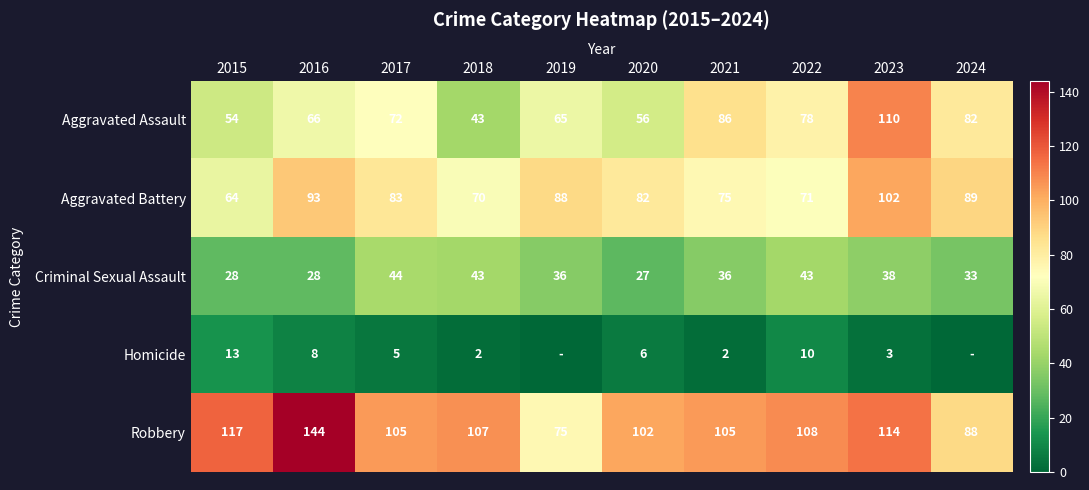

What is the difference between the maximum and minimum values in the Robbery series?

69